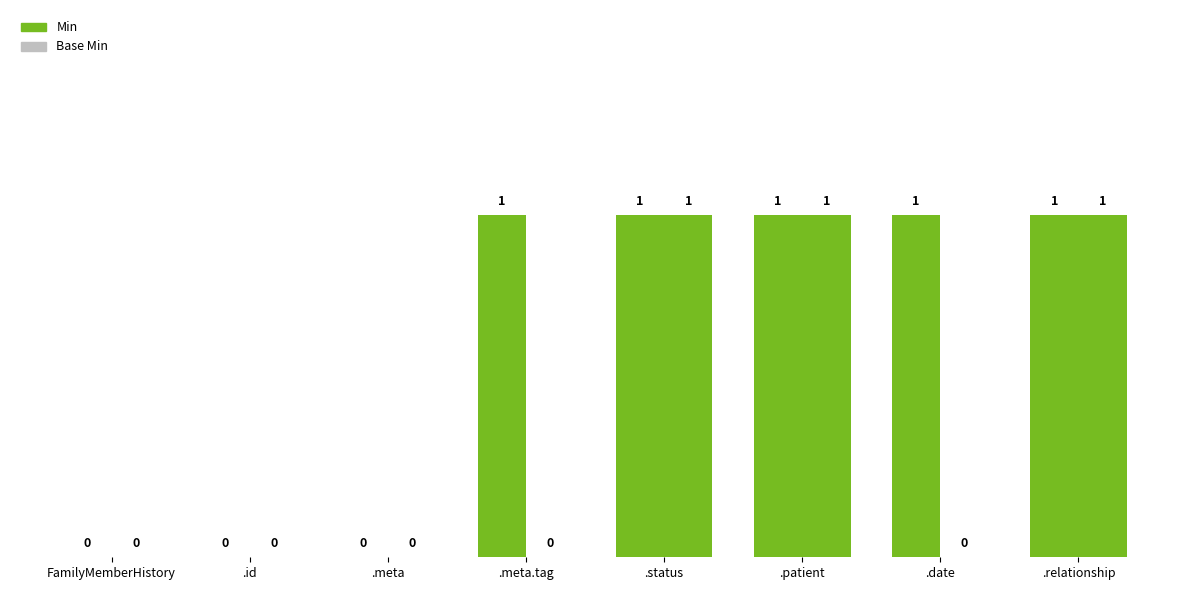

What position from the right is .status?

4